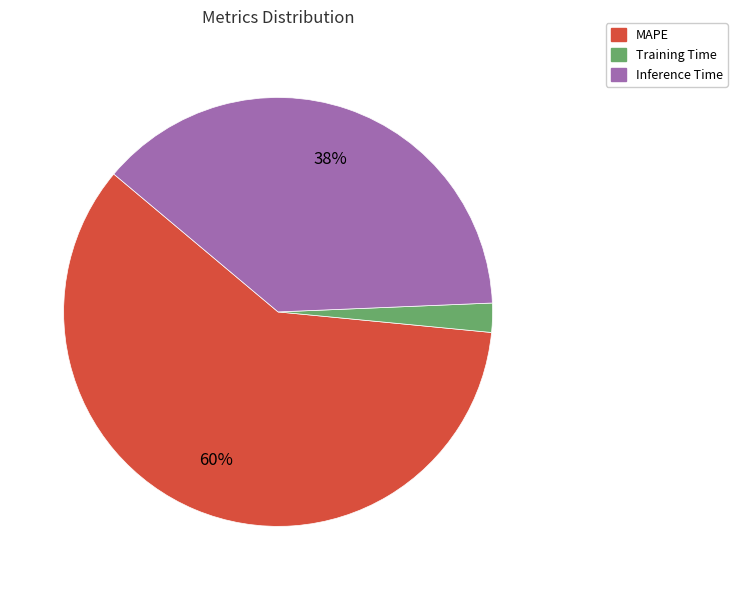

Does any single category account for the majority?

Yes